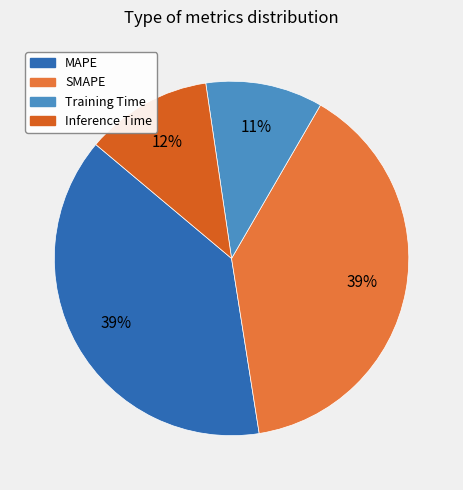

What is the largest slice in the pie chart?

SMAPE